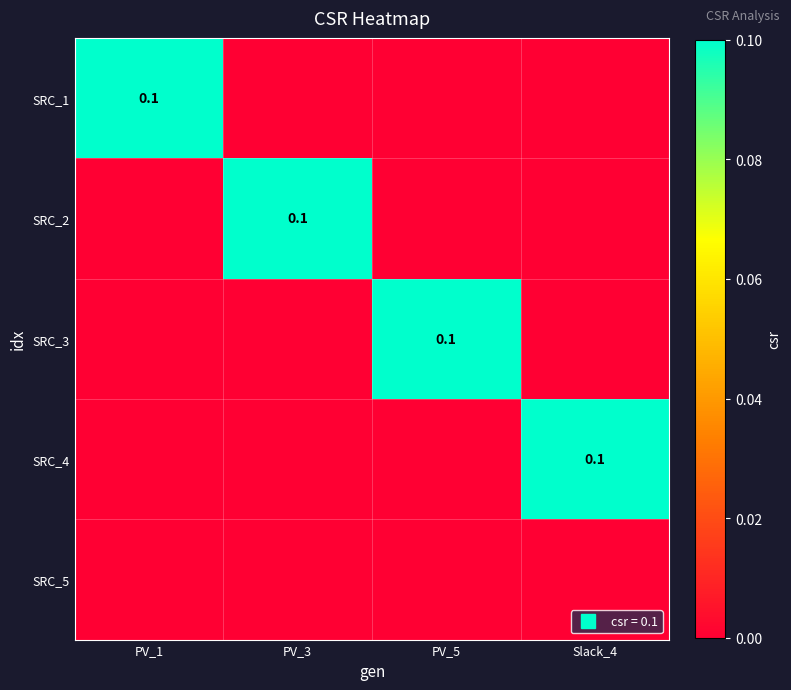

At which category is the sum across all series the highest?

PV_1